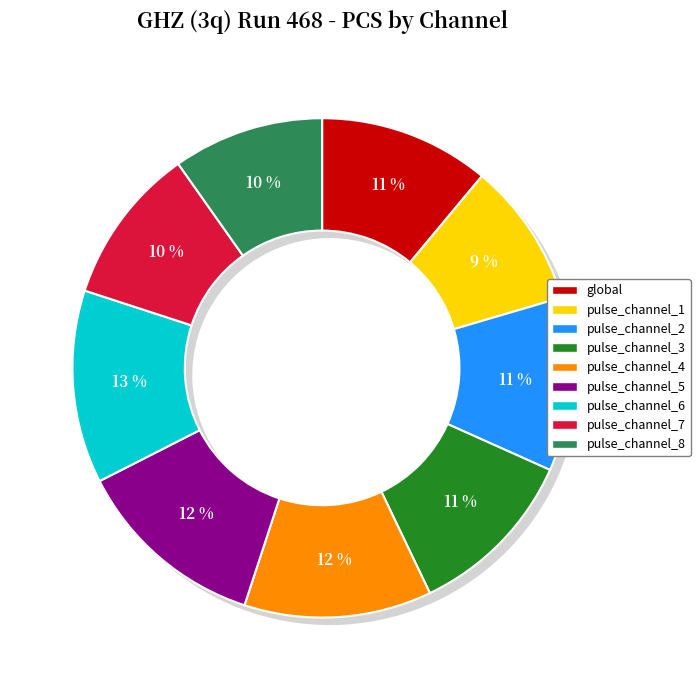

The pulse_channel_5 slice represents 24% of the pie. True or false?

False